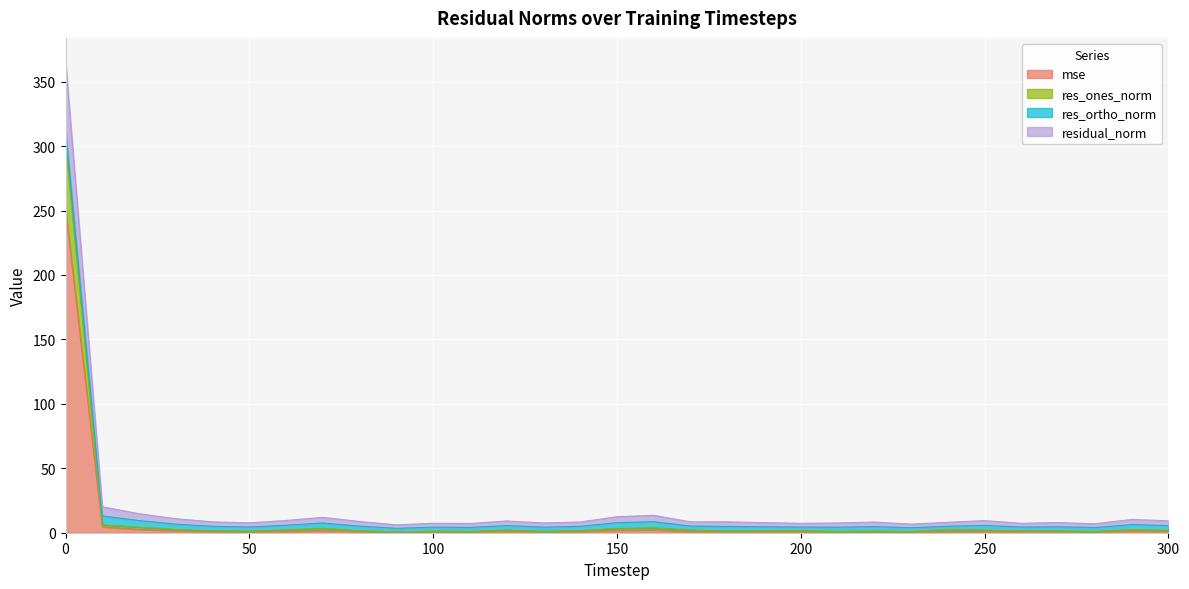

What is the value of the mse point at the 7th from the left?

1.2